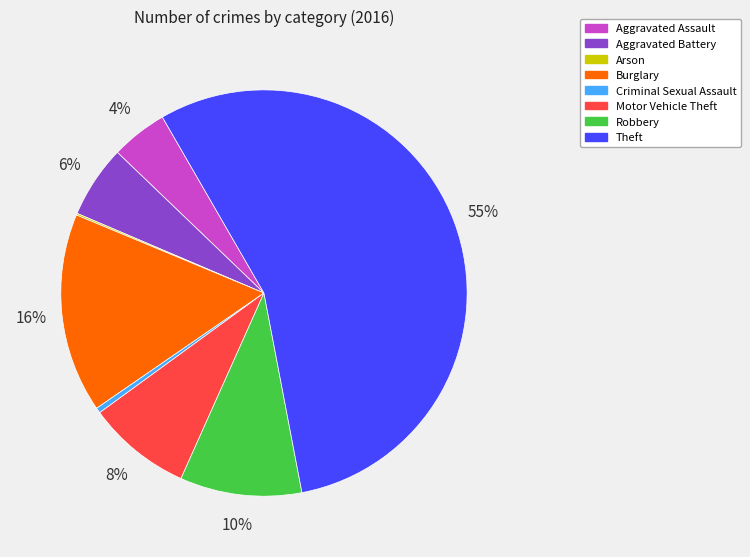

Is it true that Robbery is 10% of the pie?

True